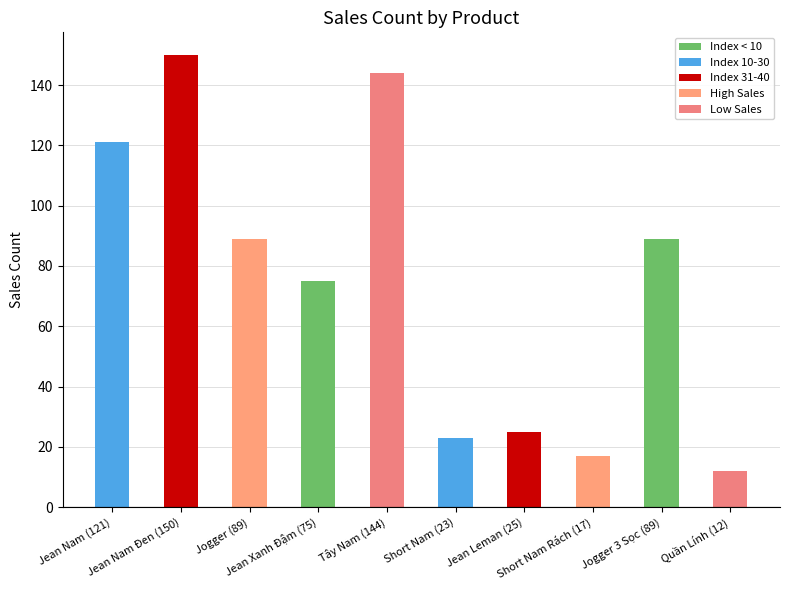

What is the difference between the maximum and minimum values?

138